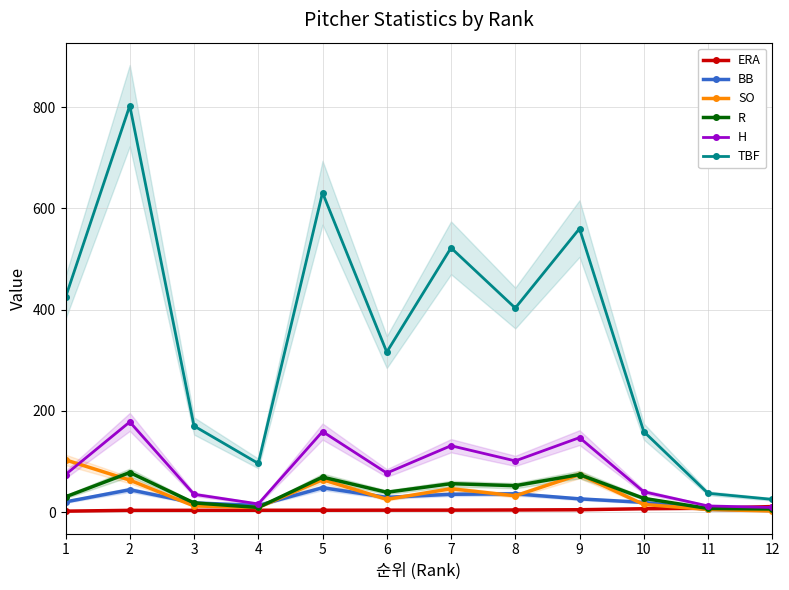

List the labels in order of SO value, largest first.

1, 9, 5, 2, 7, 8, 6, 10, 3, 4, 11, 12